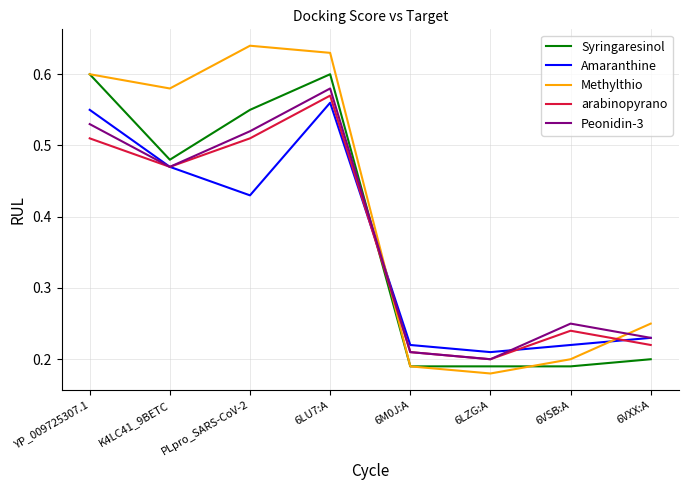

What is the sum of all Syringaresinol values?

3.0